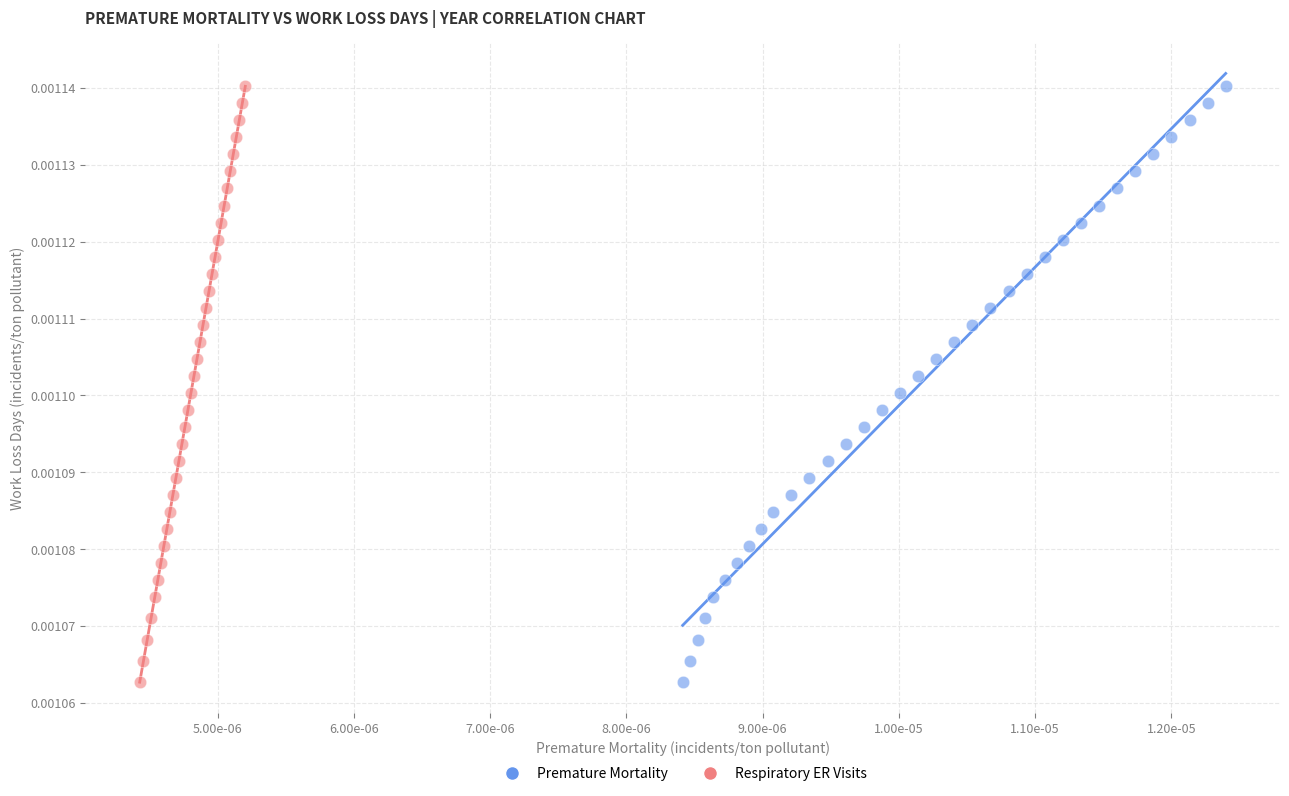

What are all the series names shown in the legend?

Premature Mortality, Respiratory ER Visits